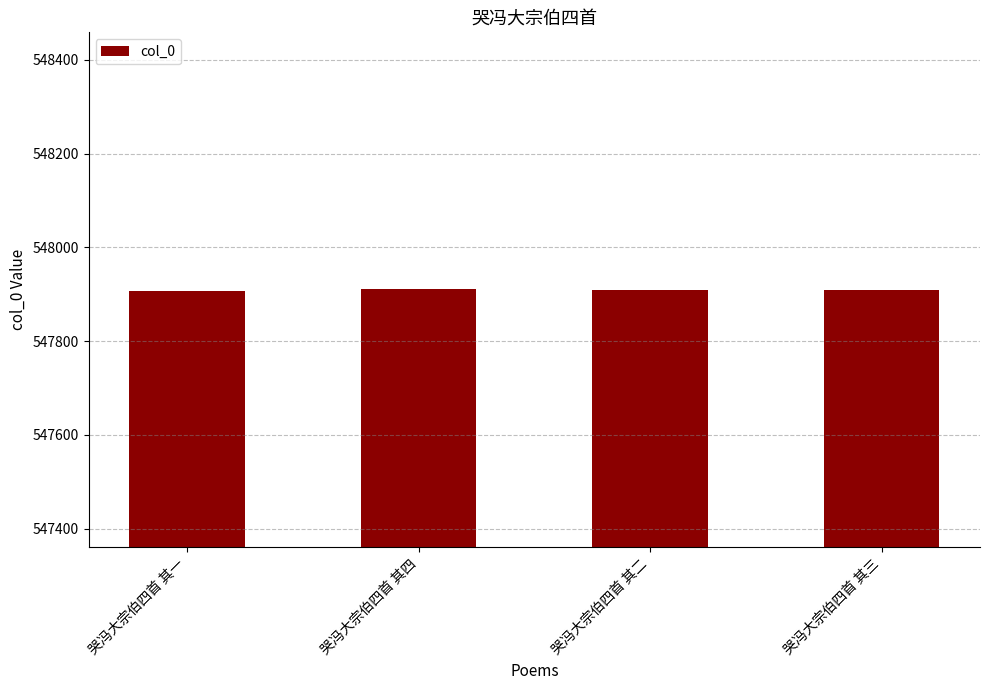

What is the maximum value shown in the chart?

547911